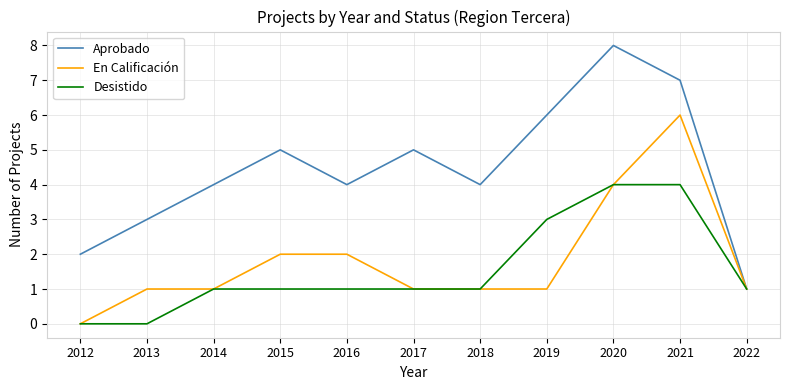

What is the highest value of the Aprobado series?

8